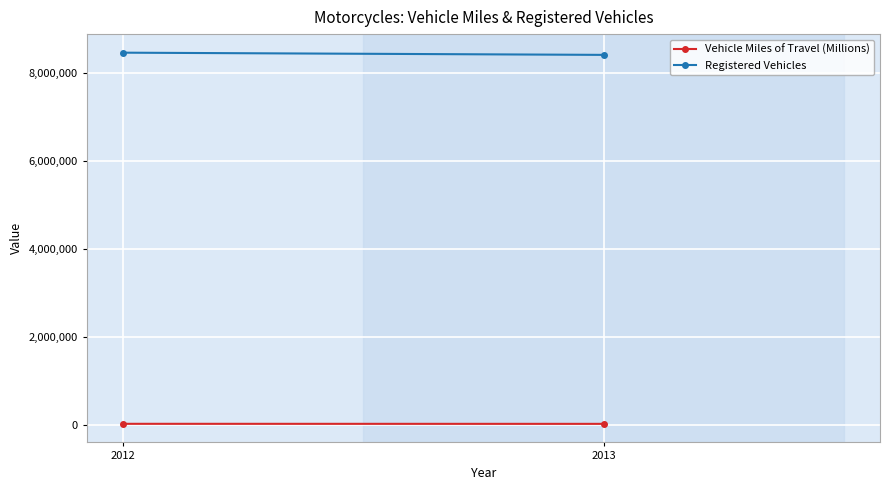

Rank the series by their average value, from highest to lowest.

Registered Vehicles, Vehicle Miles of Travel (Millions)